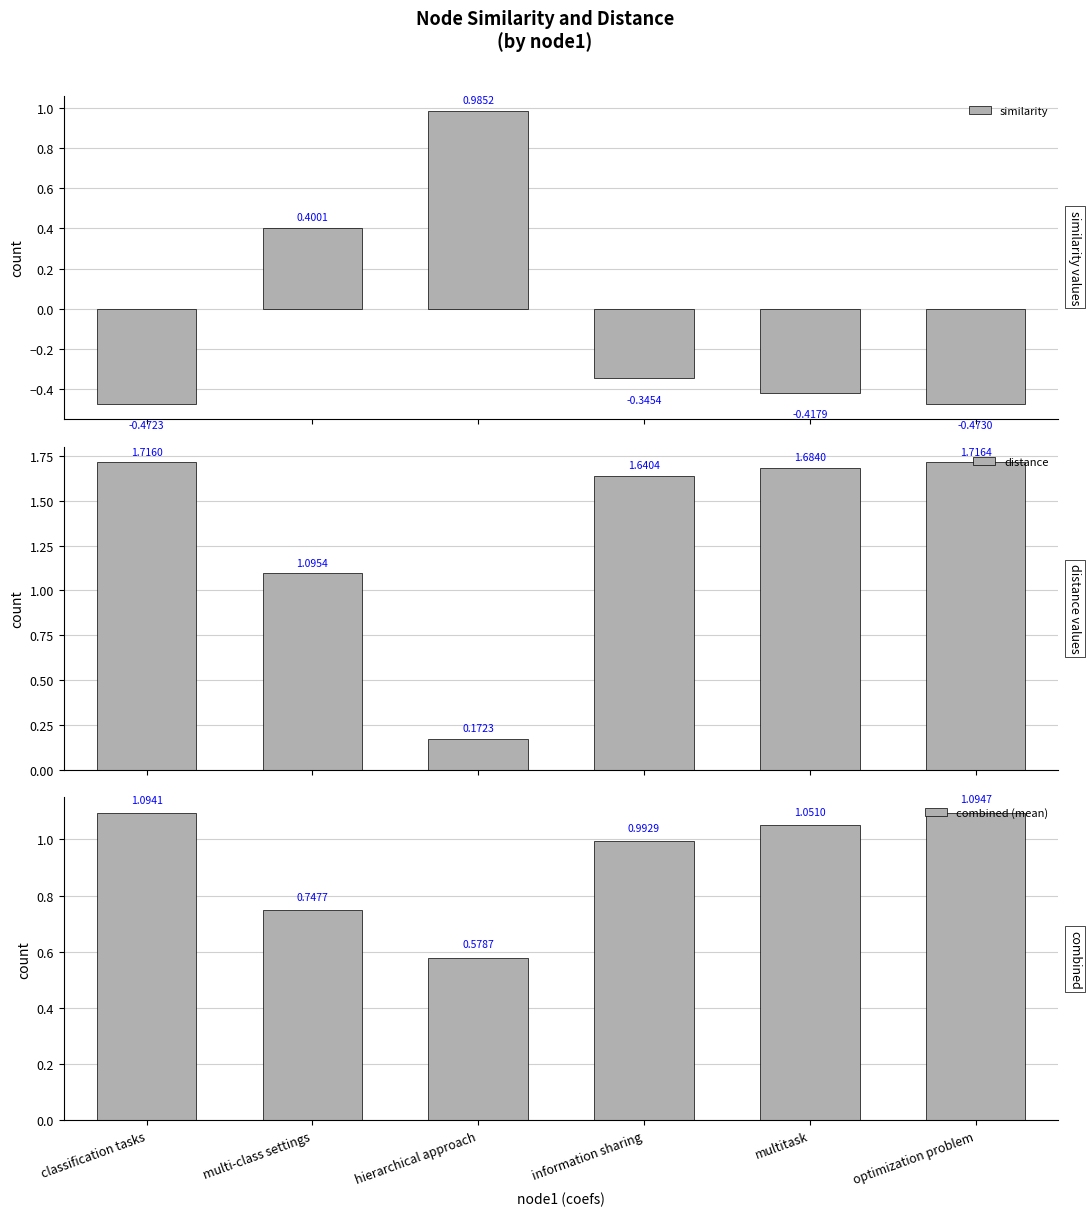

Reading right to left, list all the values displayed in this chart.

similarity: optimization problem=-0.5	multitask=-0.4	information sharing=-0.3	hierarchical approach=1.0	multi-class settings=0.4	classification tasks=-0.5
distance: optimization problem=1.7	multitask=1.7	information sharing=1.6	hierarchical approach=0.2	multi-class settings=1.1	classification tasks=1.7
combined (mean): optimization problem=1.1	multitask=1.1	information sharing=1.0	hierarchical approach=0.6	multi-class settings=0.7	classification tasks=1.1